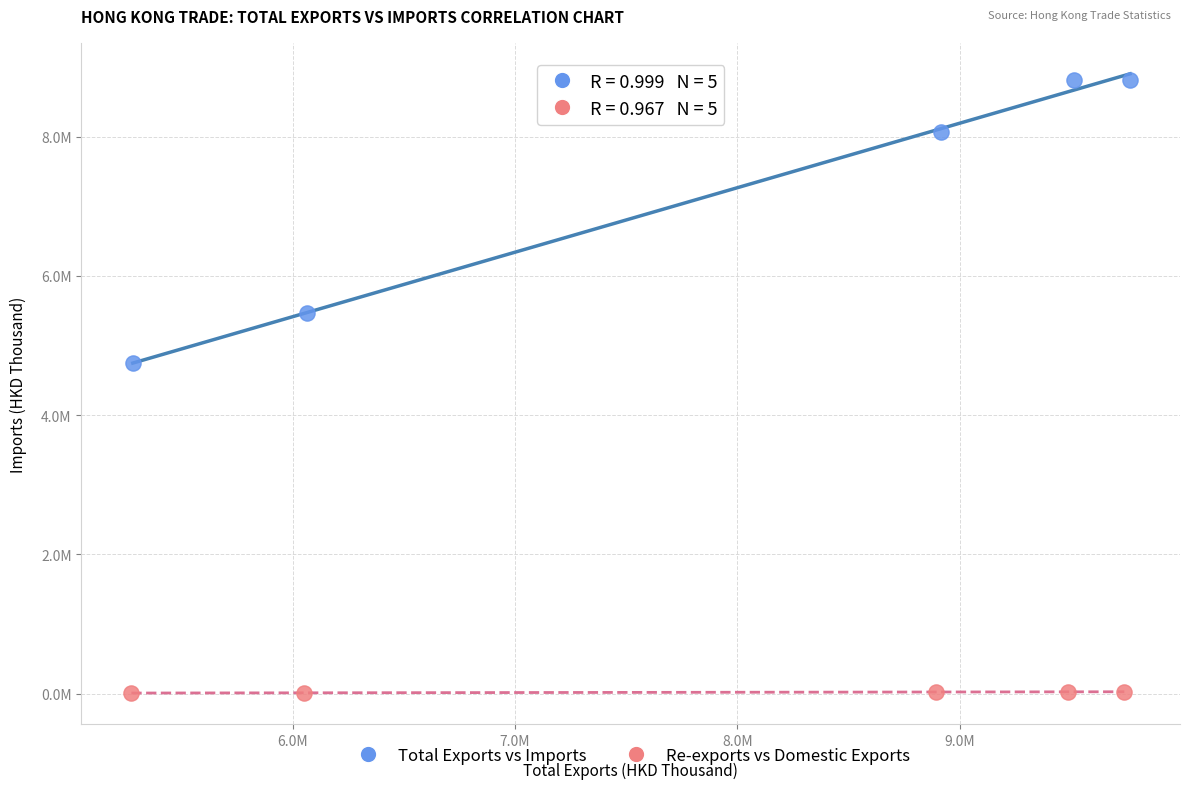

What are all the series names shown in the legend?

Total Exports vs Imports, Re-exports vs Domestic Exports